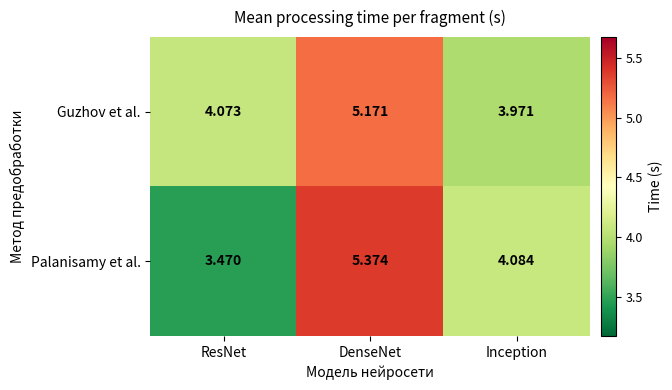

Which series changed the most between ResNet and Inception?

Palanisamy et al.